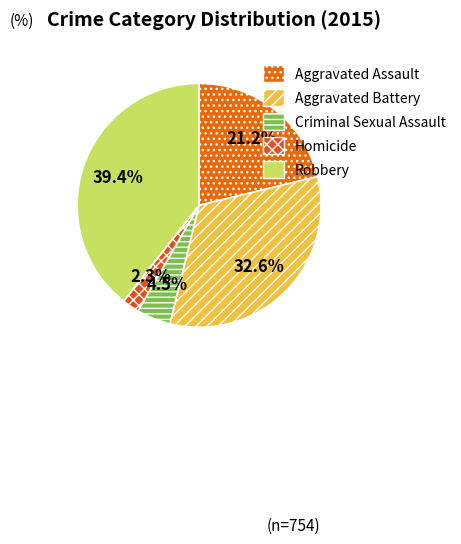

To the nearest percent, what is the average slice percentage?

20%